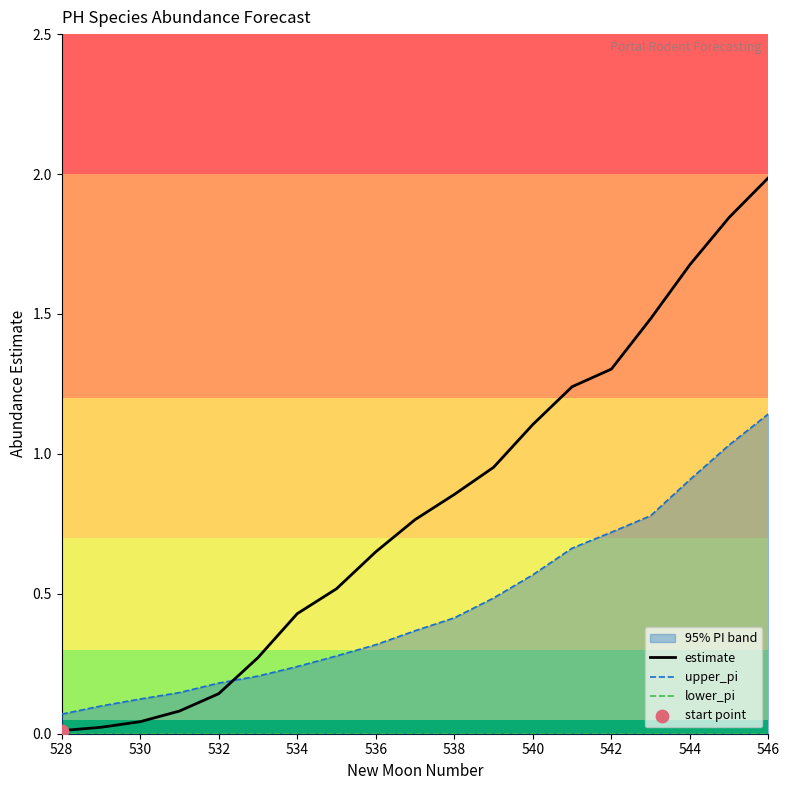

At how many categories does at least one series exceed 1?

7